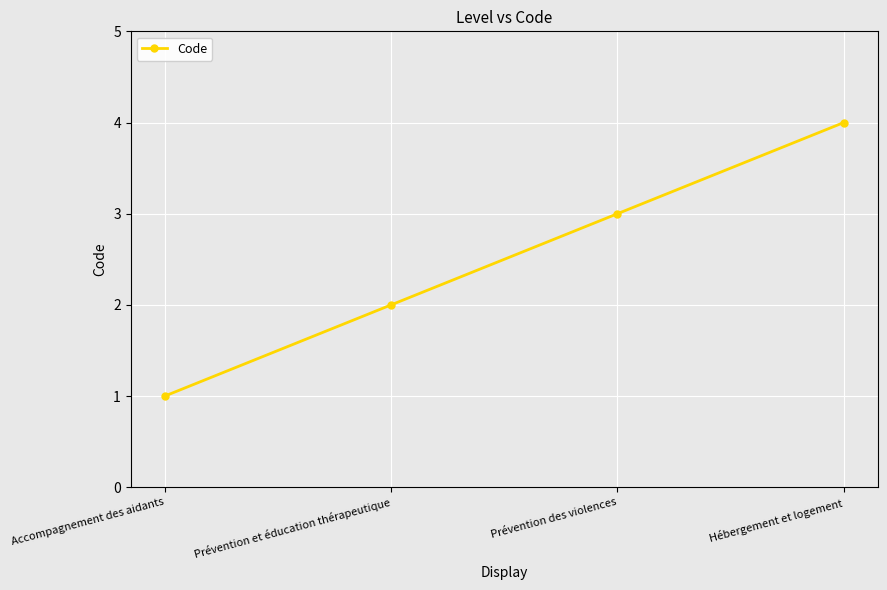

At which category does the chart reach its peak across all series?

Hébergement et logement